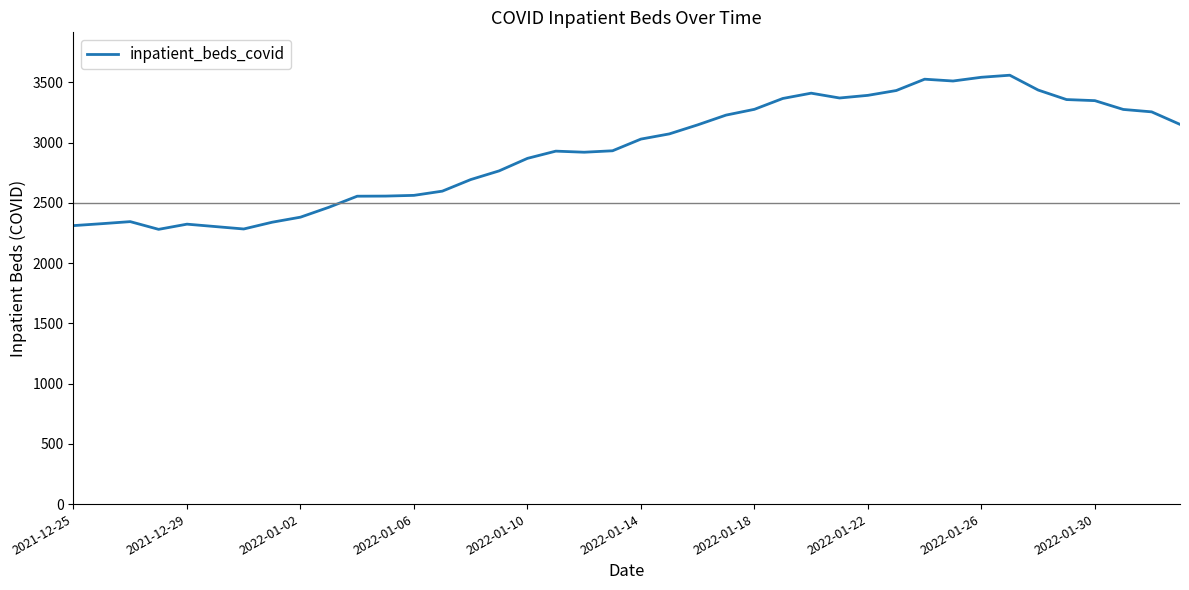

What is the difference between the maximum and minimum values?

1279